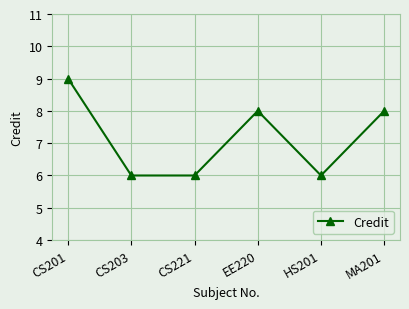

Count the values in the range 6 to 8.

5